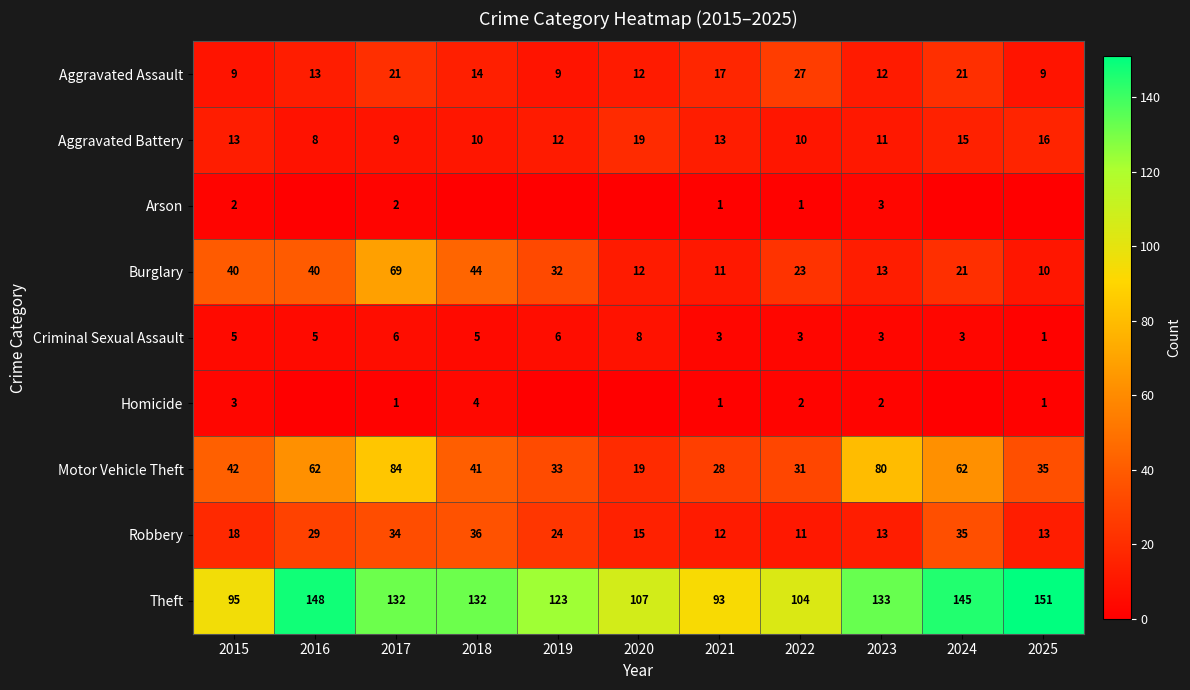

The Aggravated Battery series shows 8 at 2019. True or false?

False